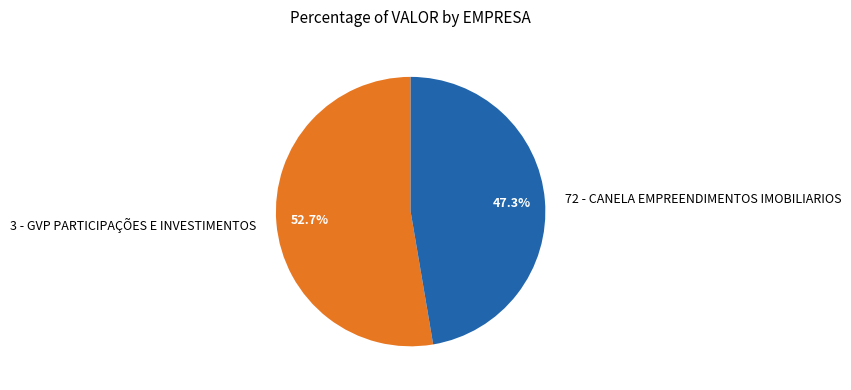

Between 72 - CANELA EMPREENDIMENTOS IMOBILIARIOS and 3 - GVP PARTICIPAÇÕES E INVESTIMENTOS, which is larger?

3 - GVP PARTICIPAÇÕES E INVESTIMENTOS